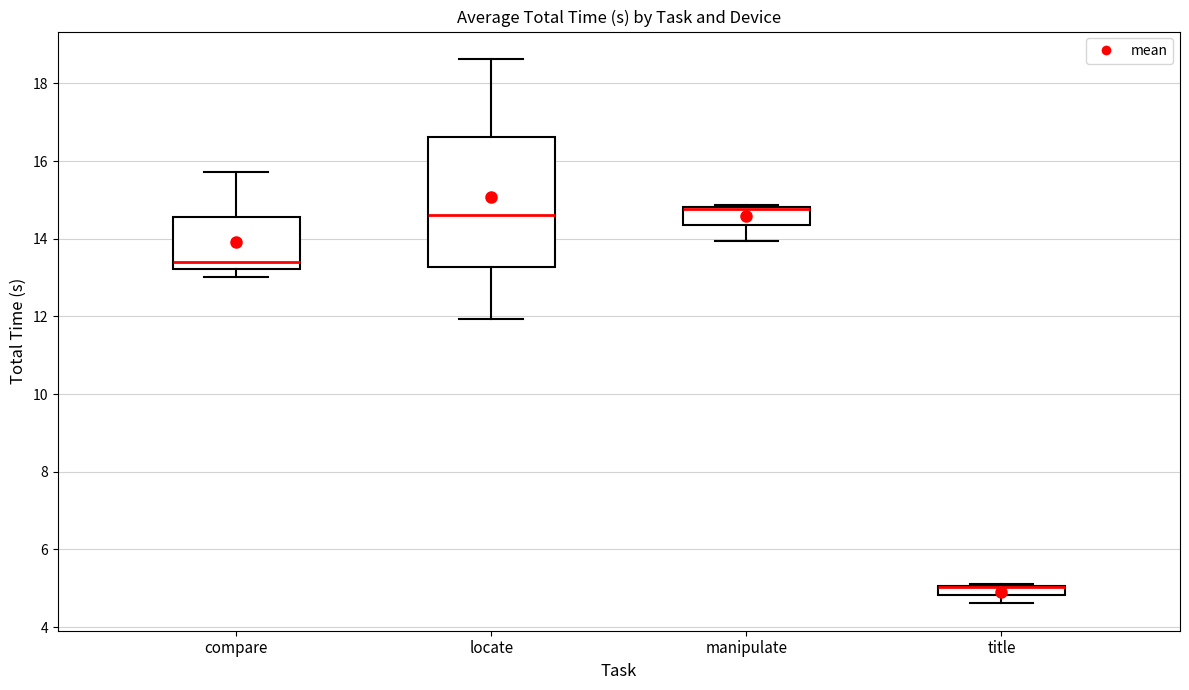

Where is the upper edge of the box for compare on the y-axis? The values are not printed on the chart, so give them approximately, as read against the axis.

14.6